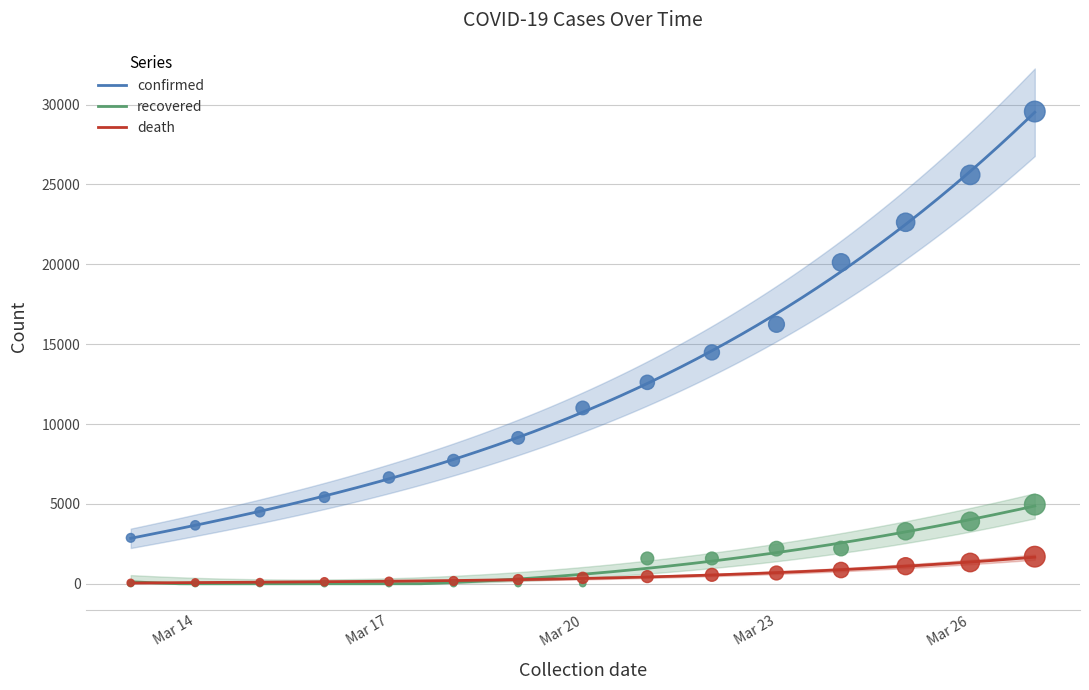

What are all the series names shown in the legend?

confirmed, recovered, death